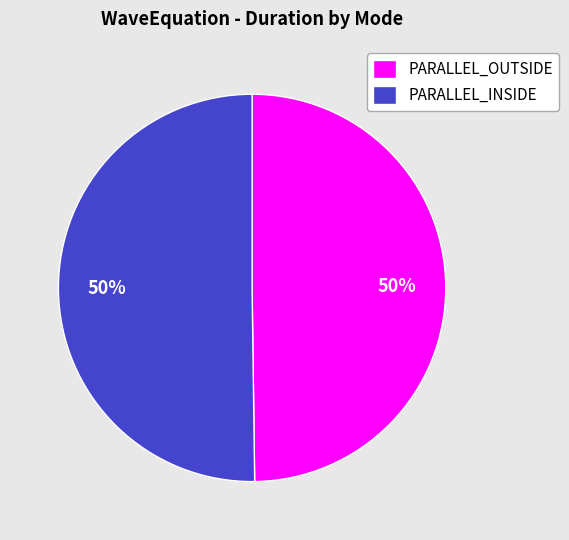

Is the sum of PARALLEL_OUTSIDE and PARALLEL_INSIDE greater than half?

Yes